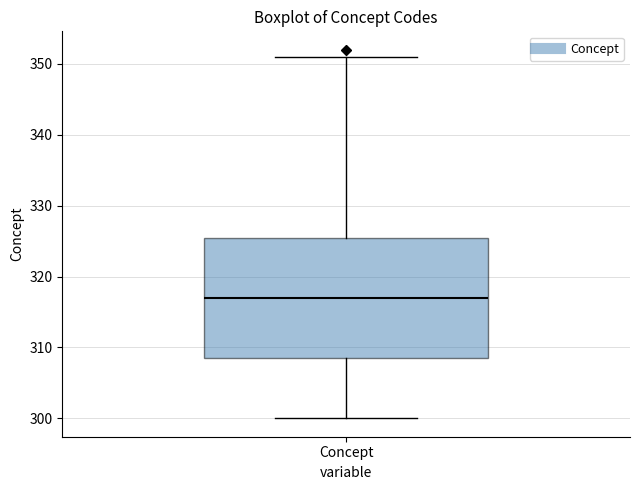

Where does the upper whisker of the box for Concept end on the y-axis? The values are not printed on the chart, so give them approximately, as read against the axis.

351